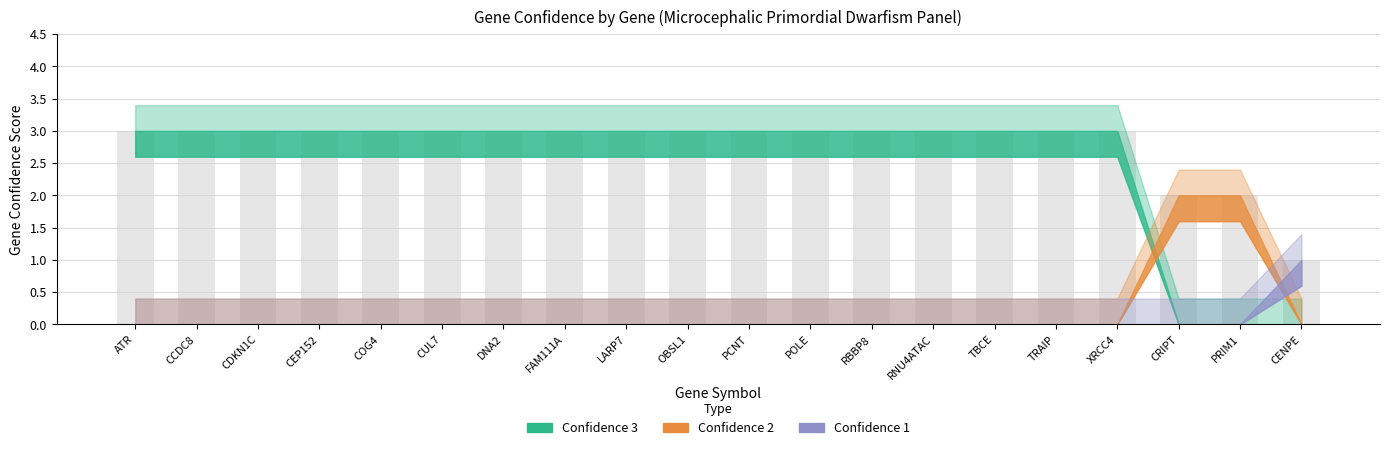

What is the ratio of the value at POLE to the value at DNA2?

1.0